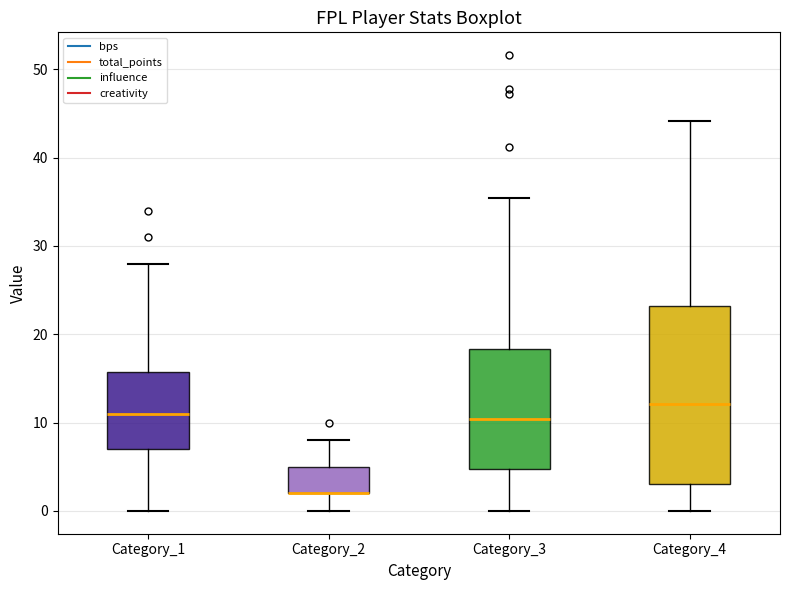

Comparing the boxes themselves (not the whiskers), which one is the tallest?

Category_4